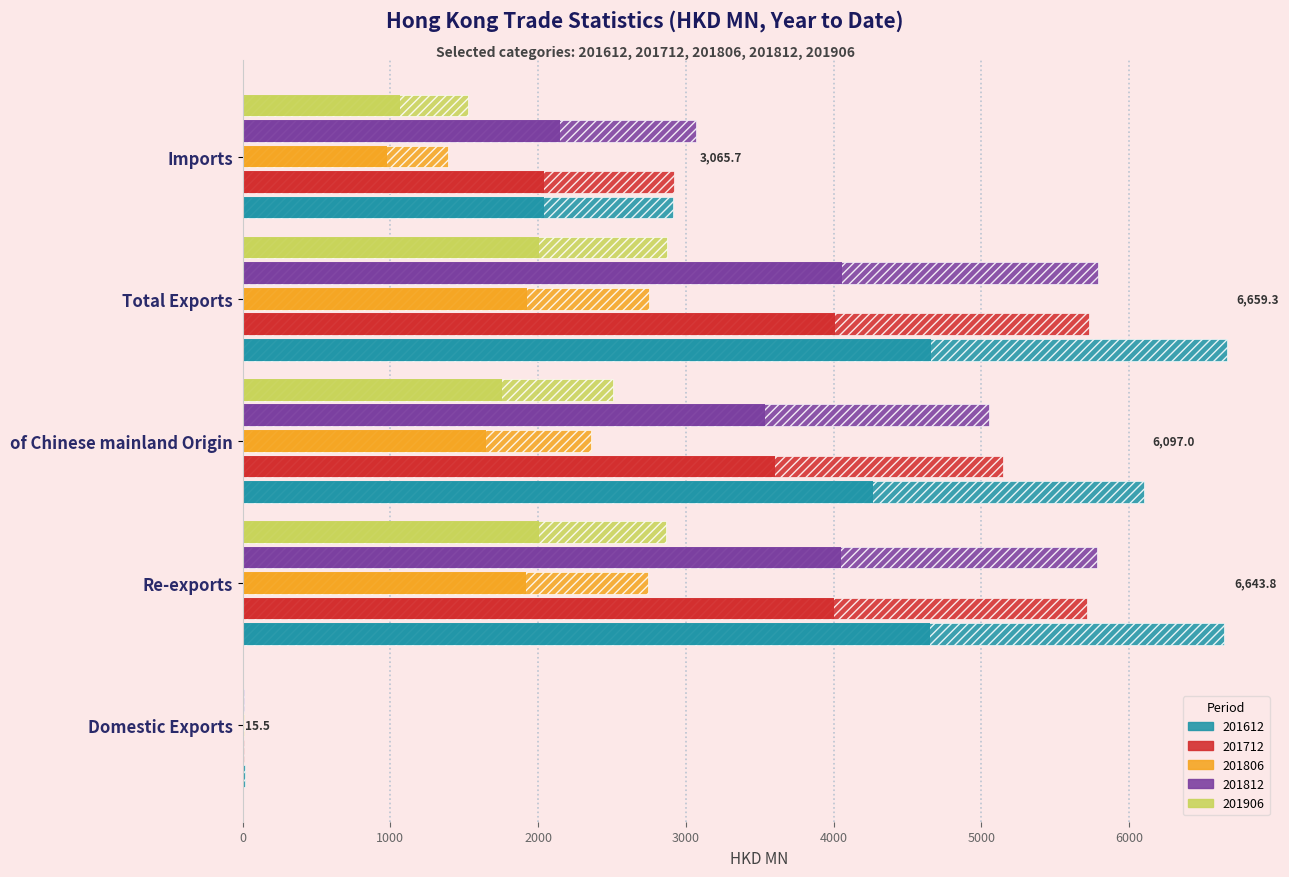

What is the label of the 3rd bar from the left?

of Chinese mainland Origin